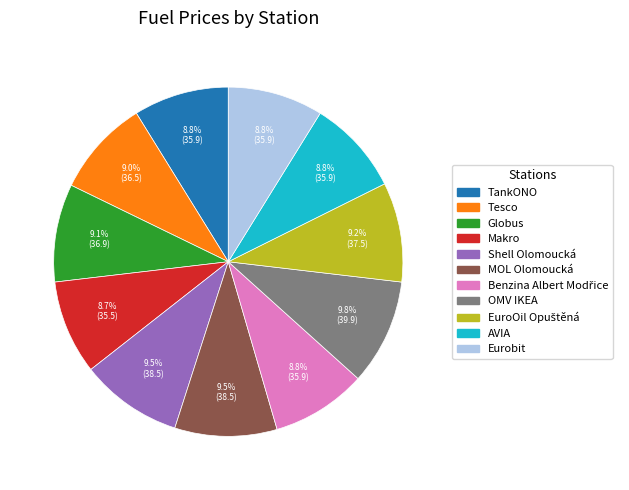

What is the ratio of the value at AVIA to the value at Tesco?

1.0